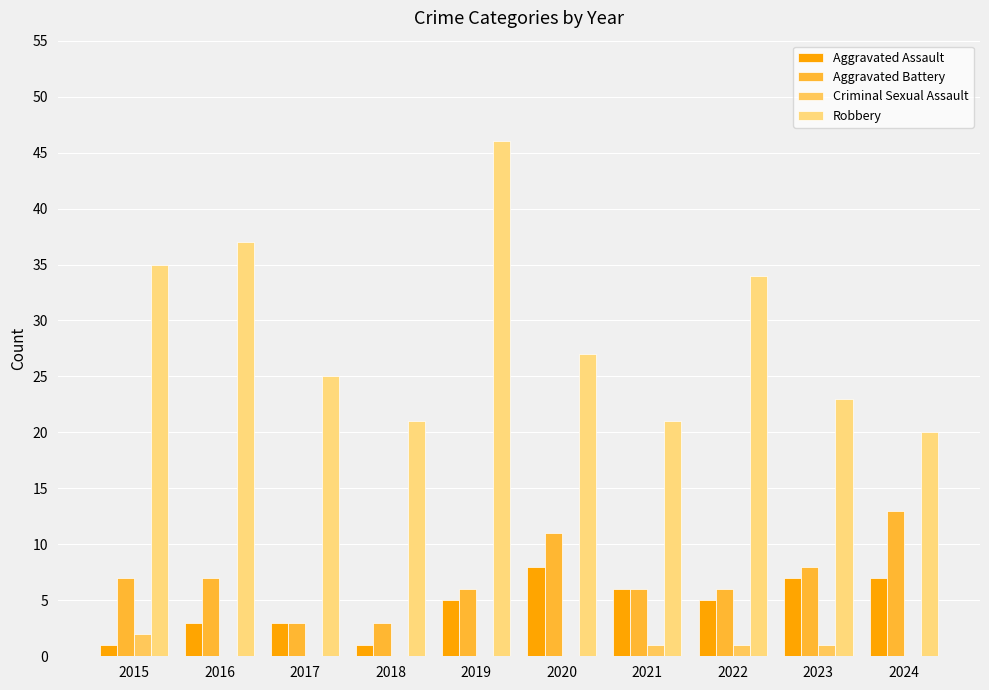

At which category is the sum across all series the highest?

2019